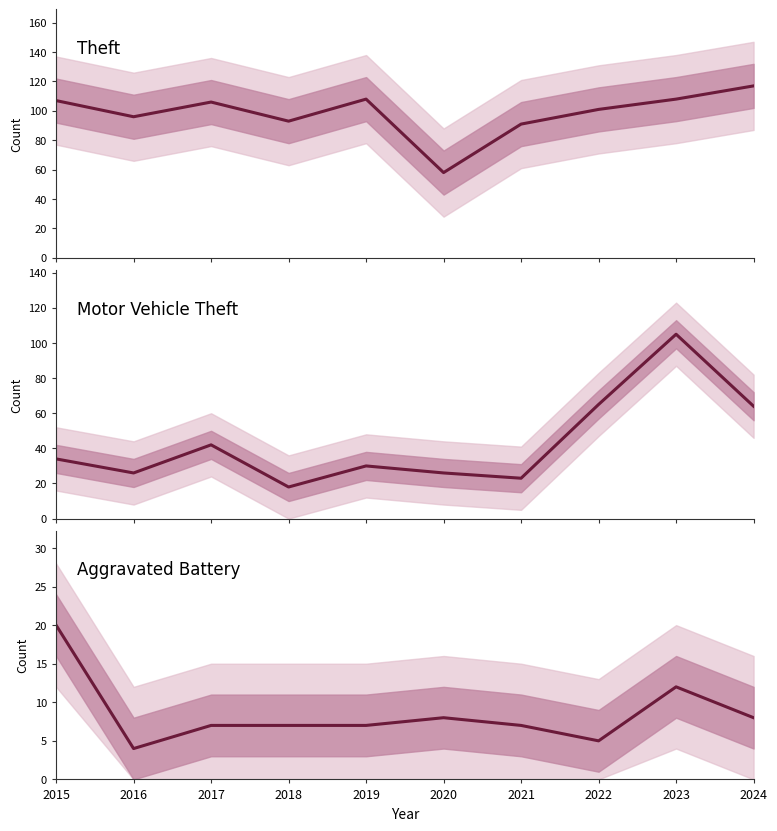

What is the approximate value of Aggravated Battery at 2024?

8